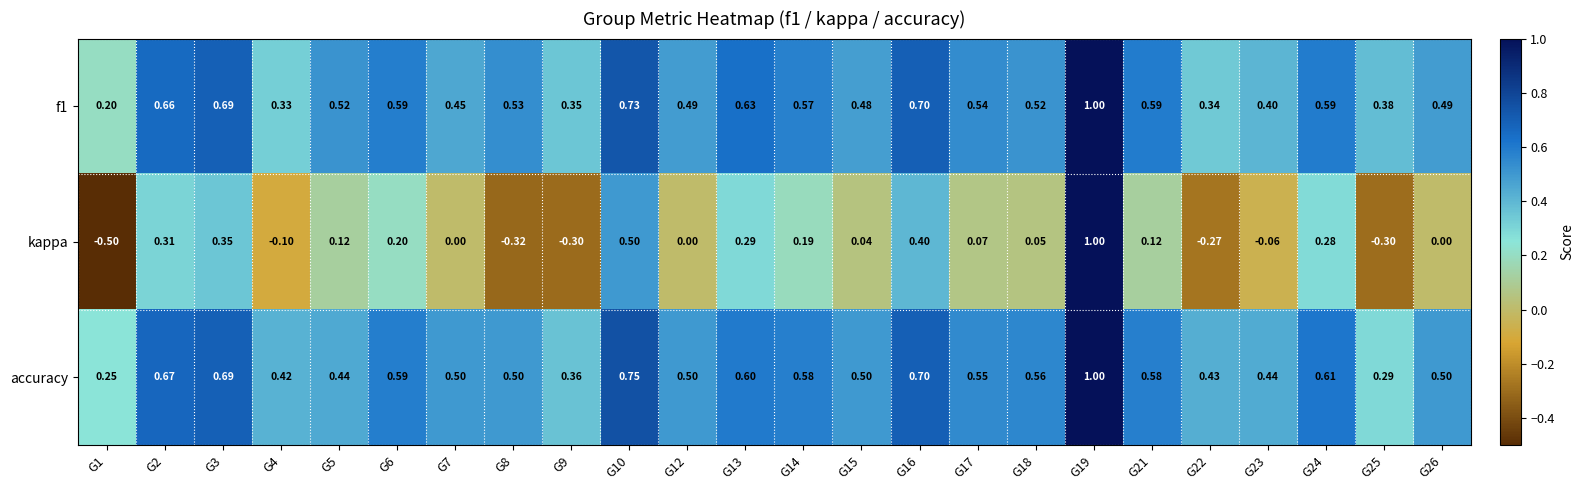

Which series has the widest spread of values?

kappa